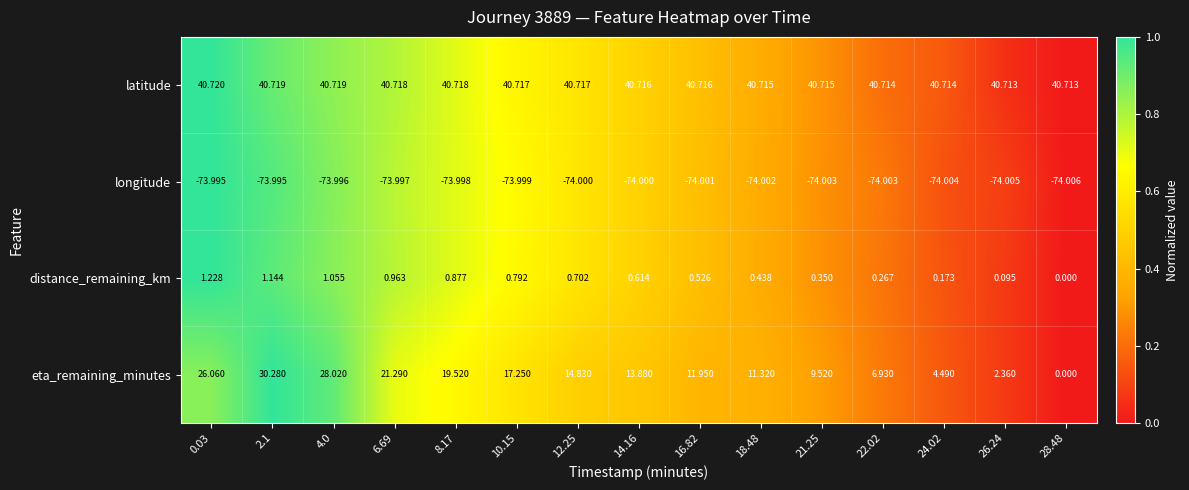

Is the value of eta_remaining_minutes at 21.25 greater than the value of longitude at 4.0?

Yes